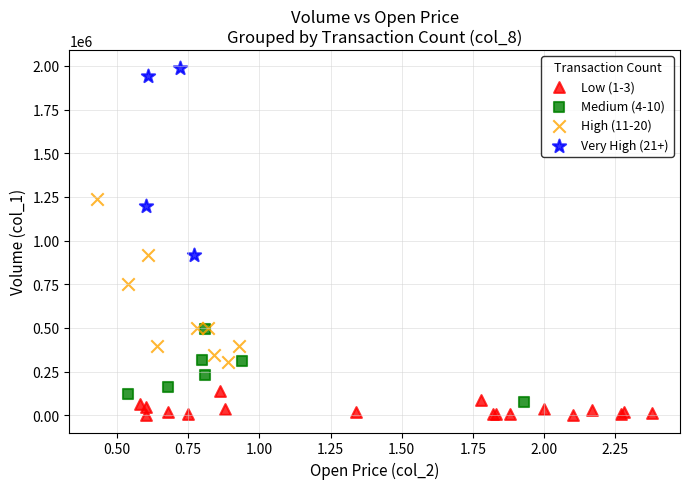

Which series reaches the maximum Y coordinate?

Very High (21+)